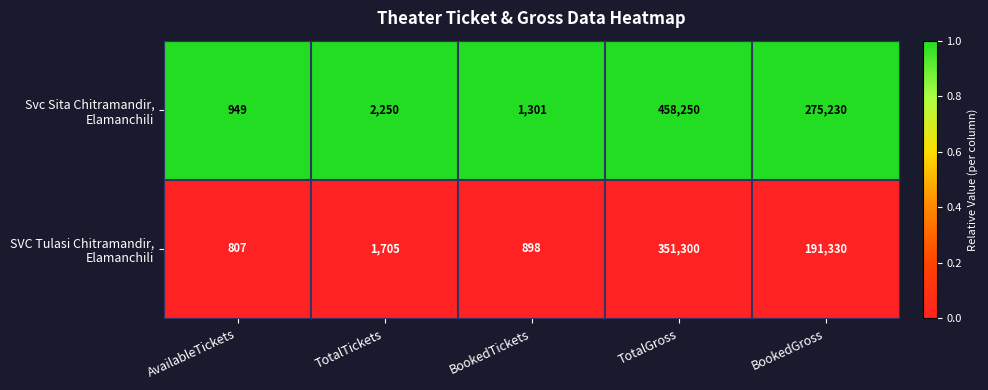

At which category is the sum across all series the highest?

TotalGross